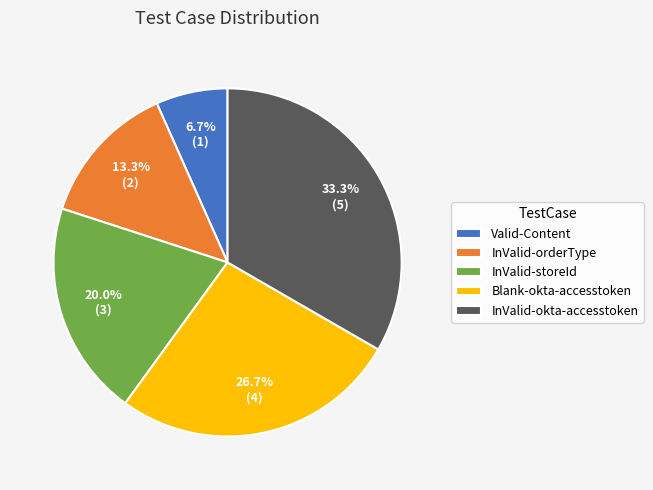

The Blank-okta-accesstoken slice represents 27% of the pie. True or false?

True